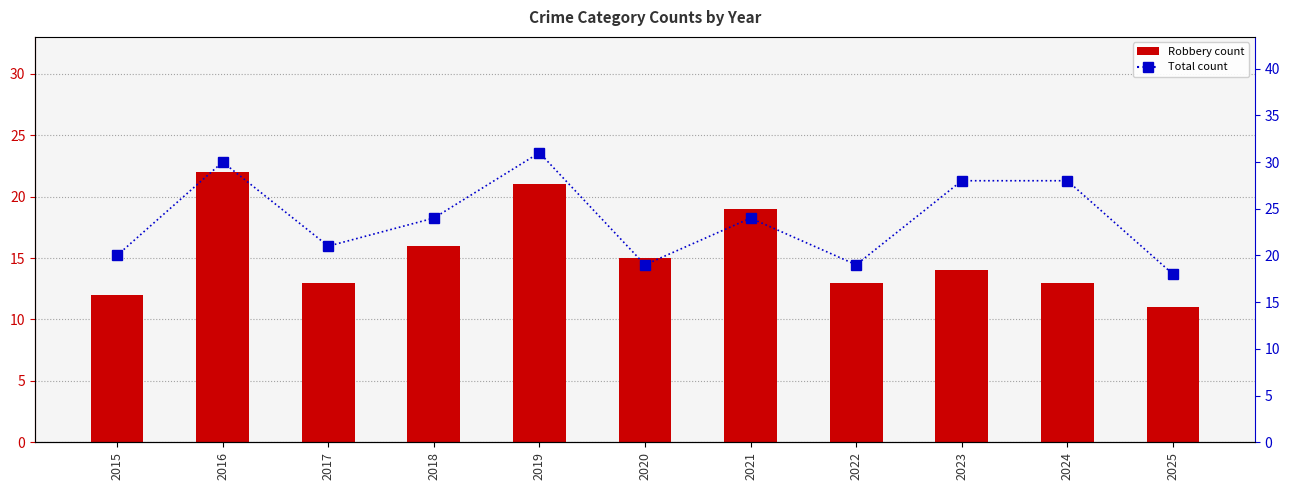

What are all the series names shown in the legend?

Robbery, Total